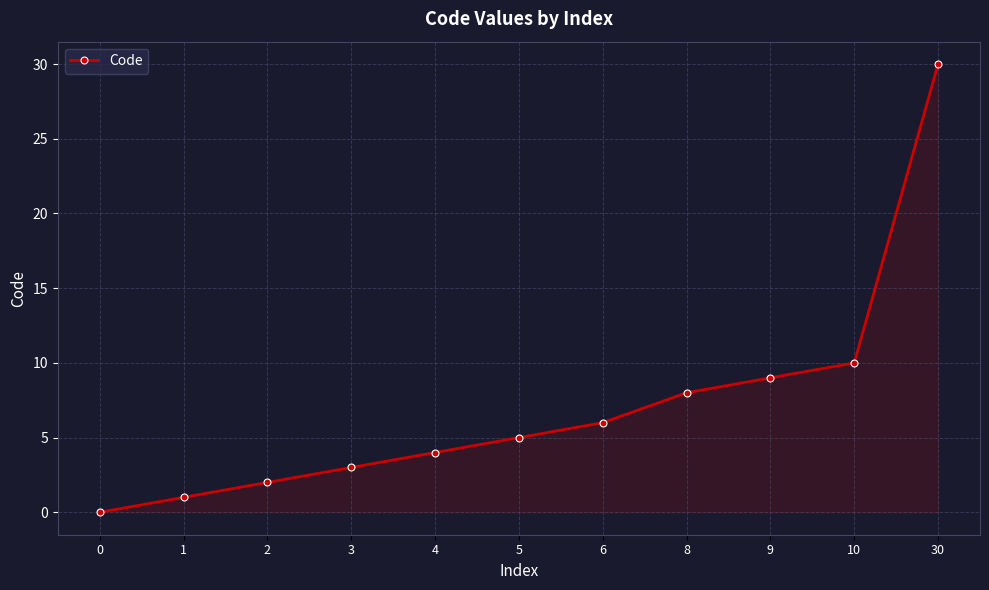

What is the value of the 4th point from the left?

3